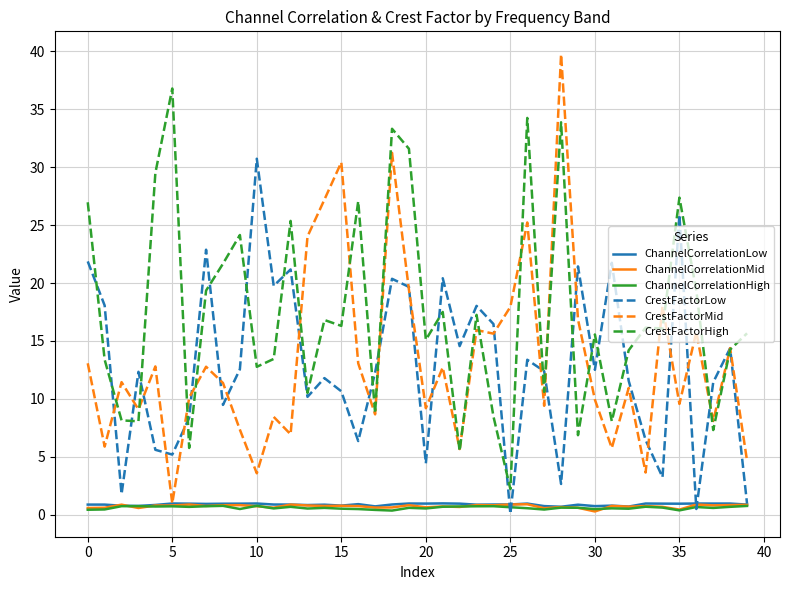

True or false: CrestFactorHigh and ChannelCorrelationHigh cross at least once.

False